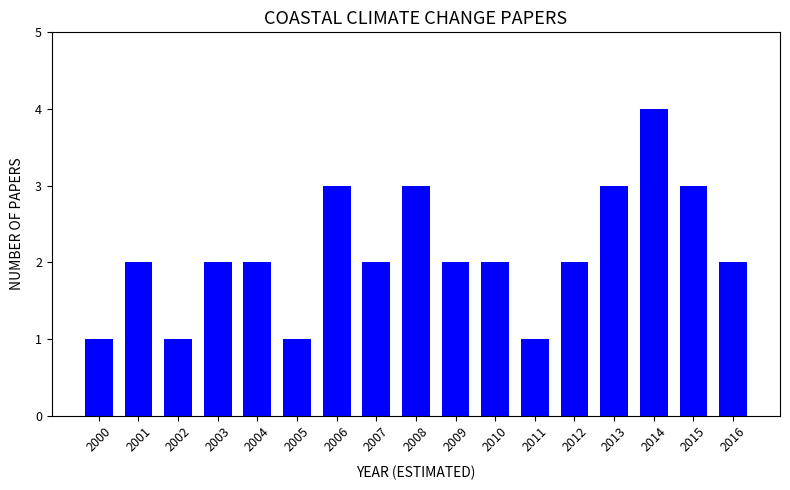

What is the change in value from 2011 to 2015?

+2